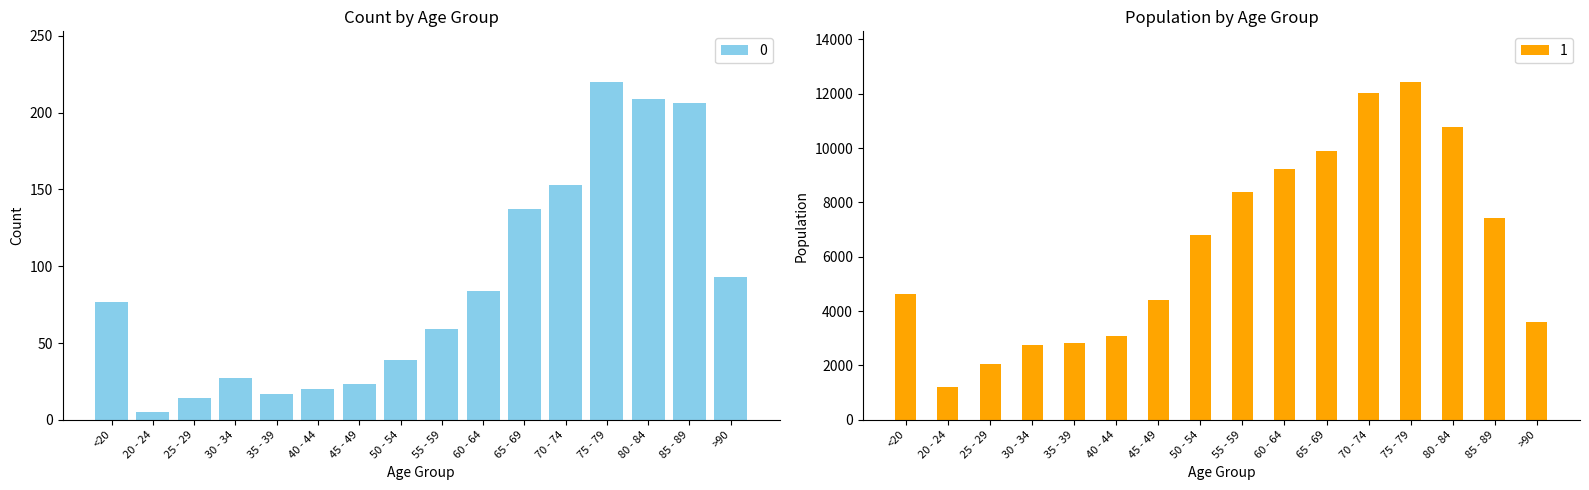

Which series has the widest spread of values?

1